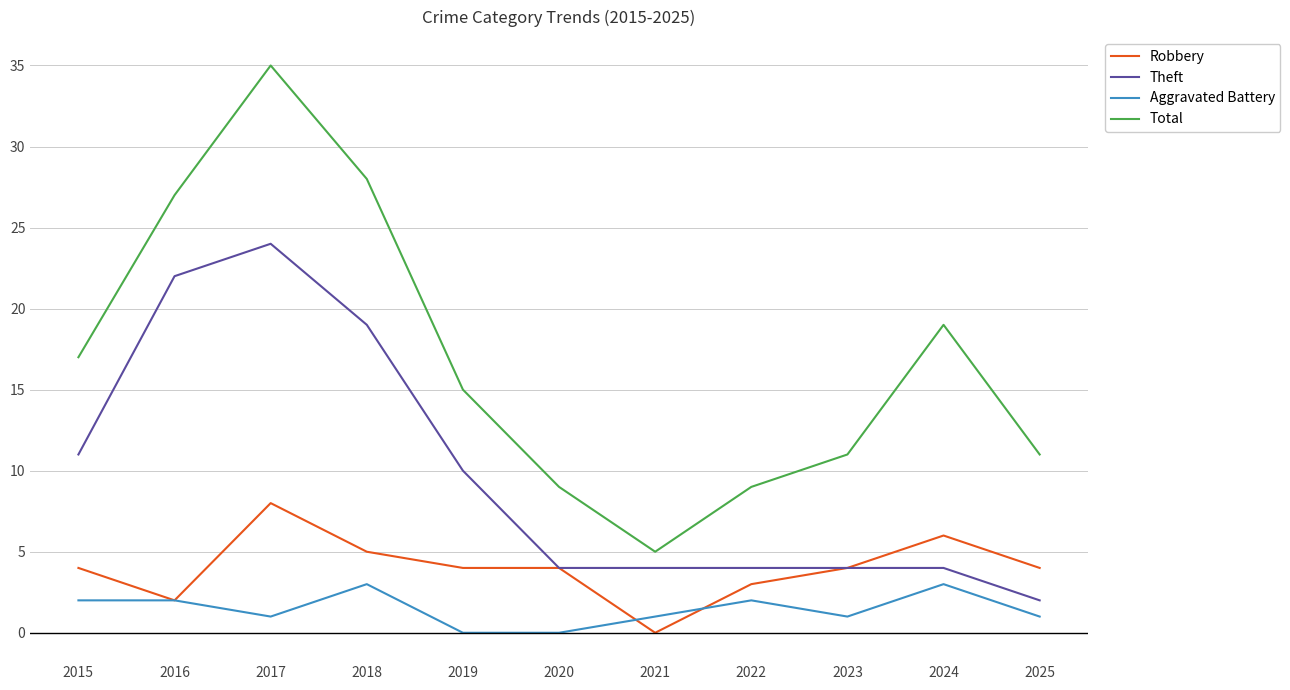

True or false: Theft and Aggravated Battery cross at least once.

False